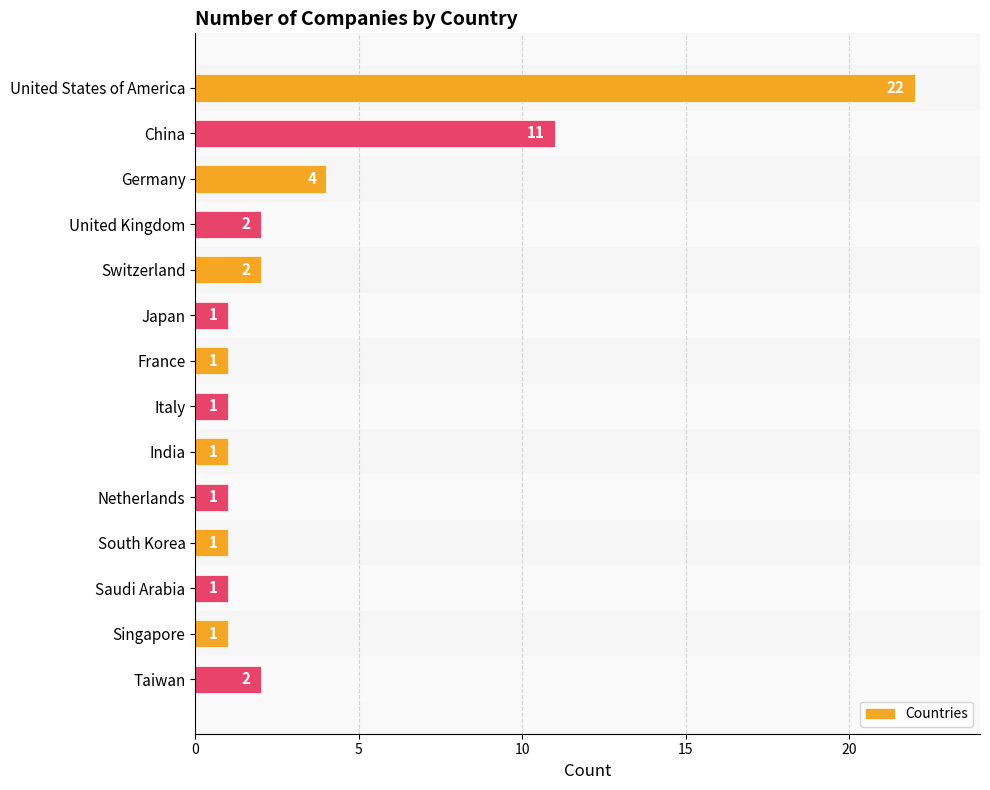

Between United States of America and South Korea, which is larger?

United States of America